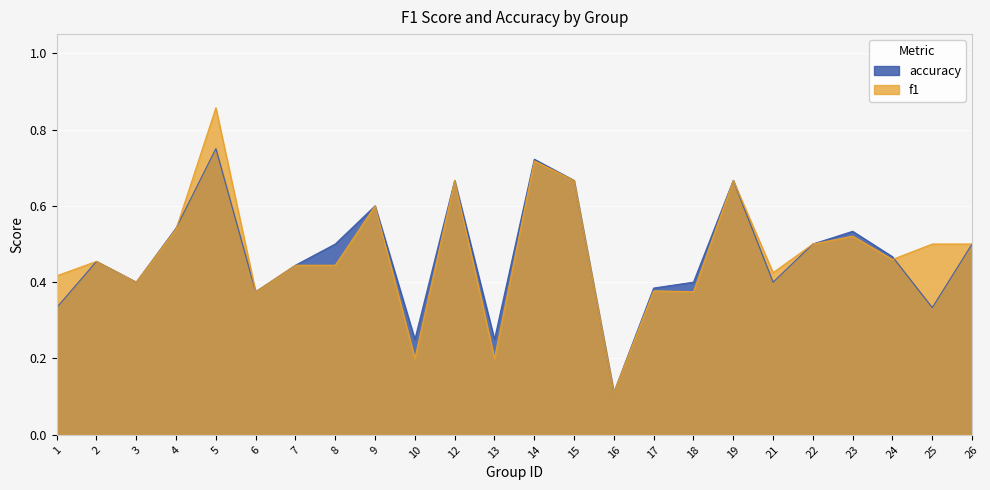

True or false: f1 has more than 2 points higher than both neighbors.

True